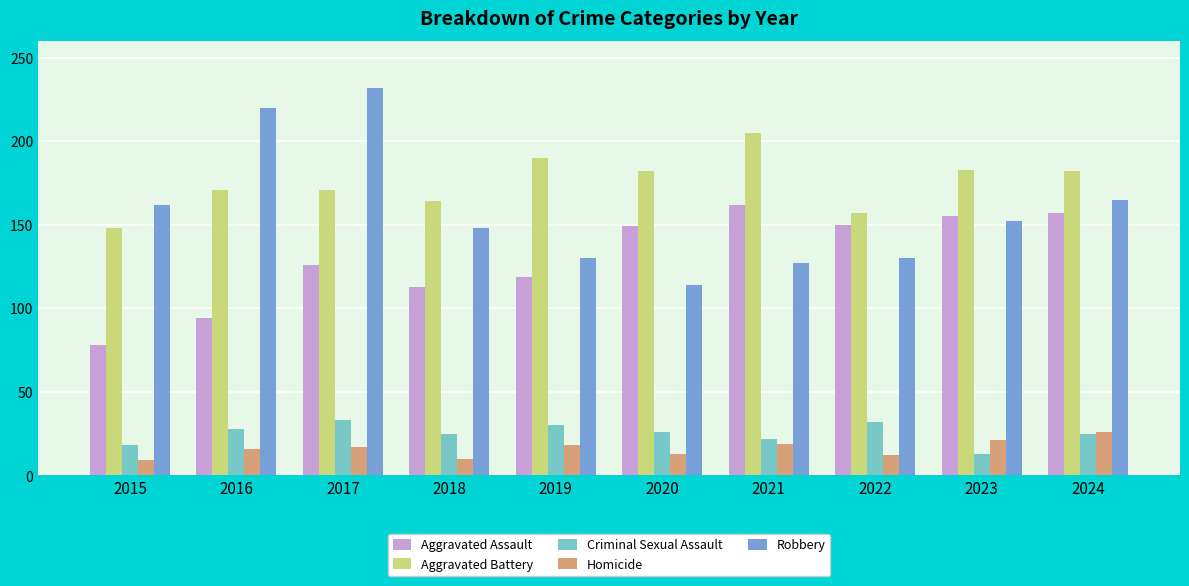

Which series has the largest range (max minus min)?

Robbery